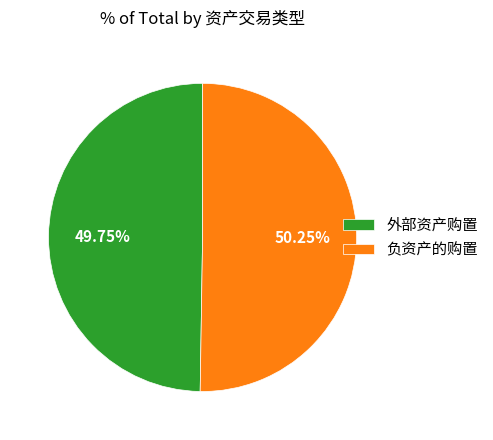

Does any single category account for the majority?

Yes